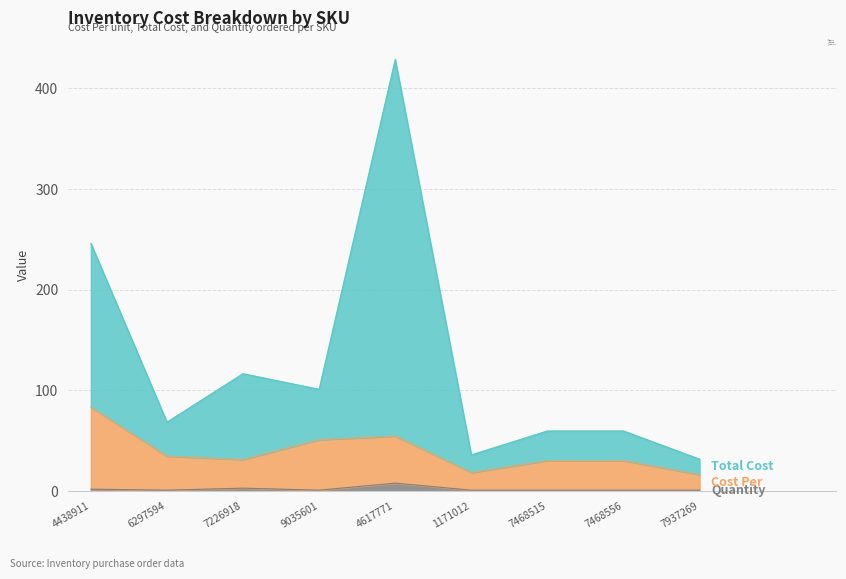

Which has a higher value, 1171012 or 4617771?

4617771